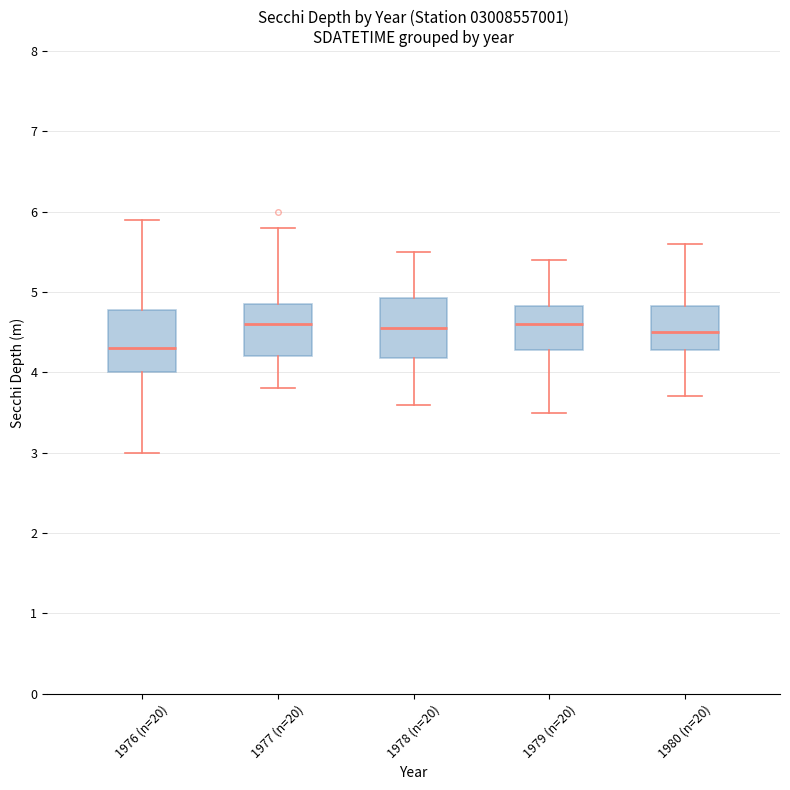

Reading left to right, transcribe this box plot: for each box, give where its median line is, the range the box spans, and where its two whiskers end, as read against the y-axis. The values are not printed on the chart, so give them approximately, as read against the axis.

1976 (n=20): median 4.3, box 4.0 to 4.8, whiskers 3.0 to 5.9
1977 (n=20): median 4.6, box 4.2 to 4.9, whiskers 3.8 to 5.8
1978 (n=20): median 4.6, box 4.2 to 4.9, whiskers 3.6 to 5.5
1979 (n=20): median 4.6, box 4.3 to 4.8, whiskers 3.5 to 5.4
1980 (n=20): median 4.5, box 4.3 to 4.8, whiskers 3.7 to 5.6